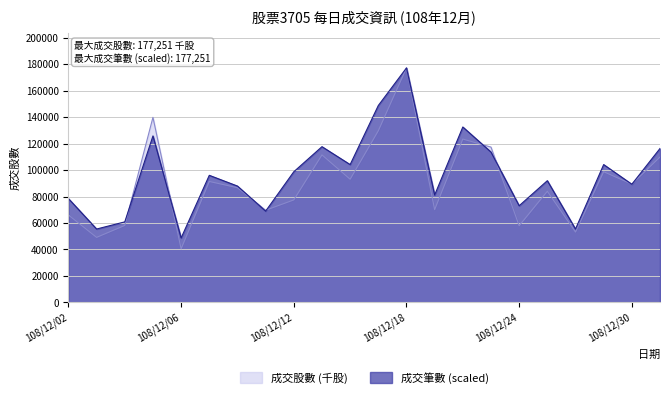

List the series in order of their peak value, lowest first.

成交股數 (千股), 成交筆數